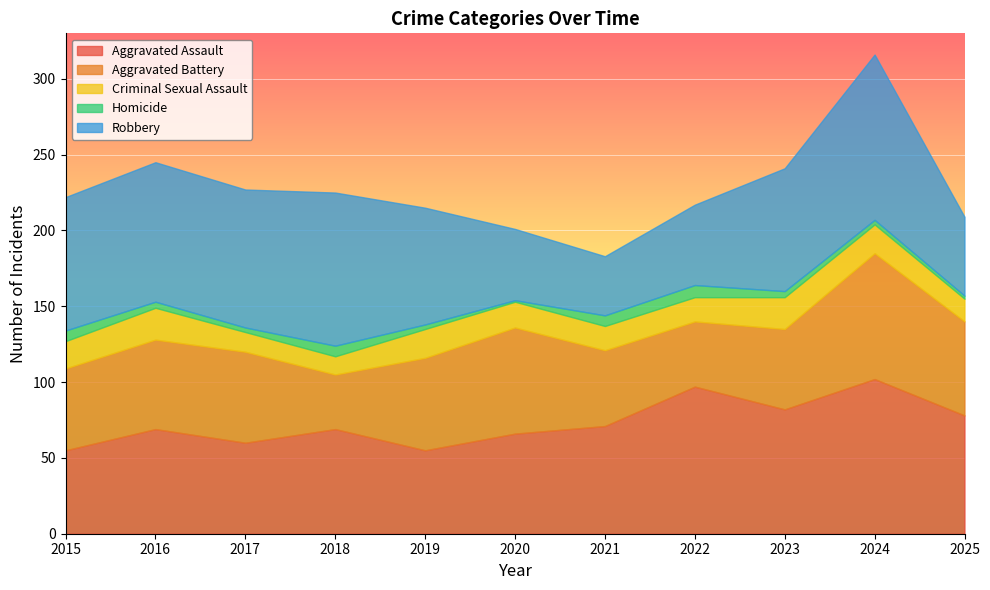

Which category has the highest value across all series?

2024